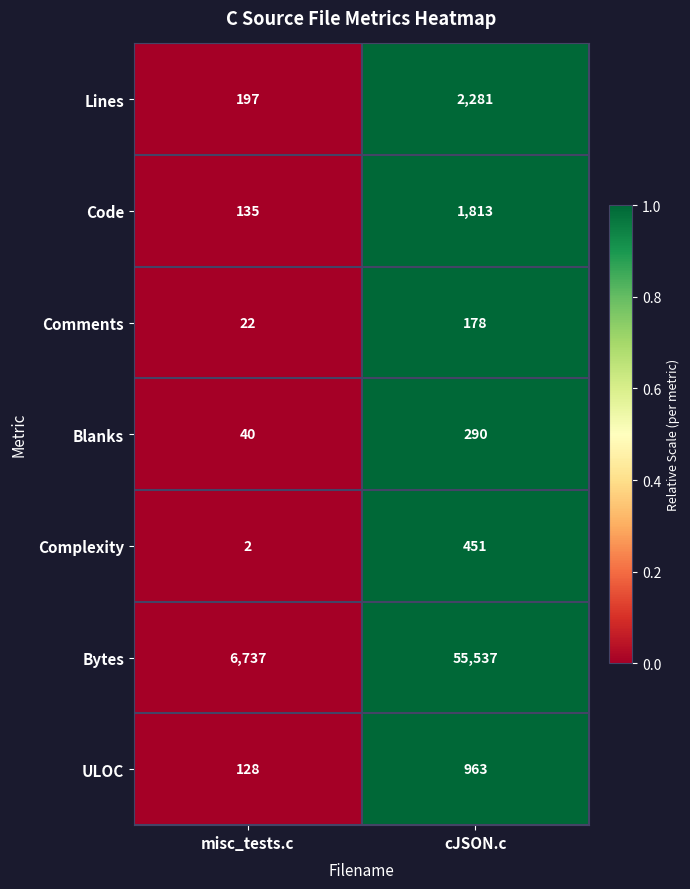

How many series are shown in this chart?

7